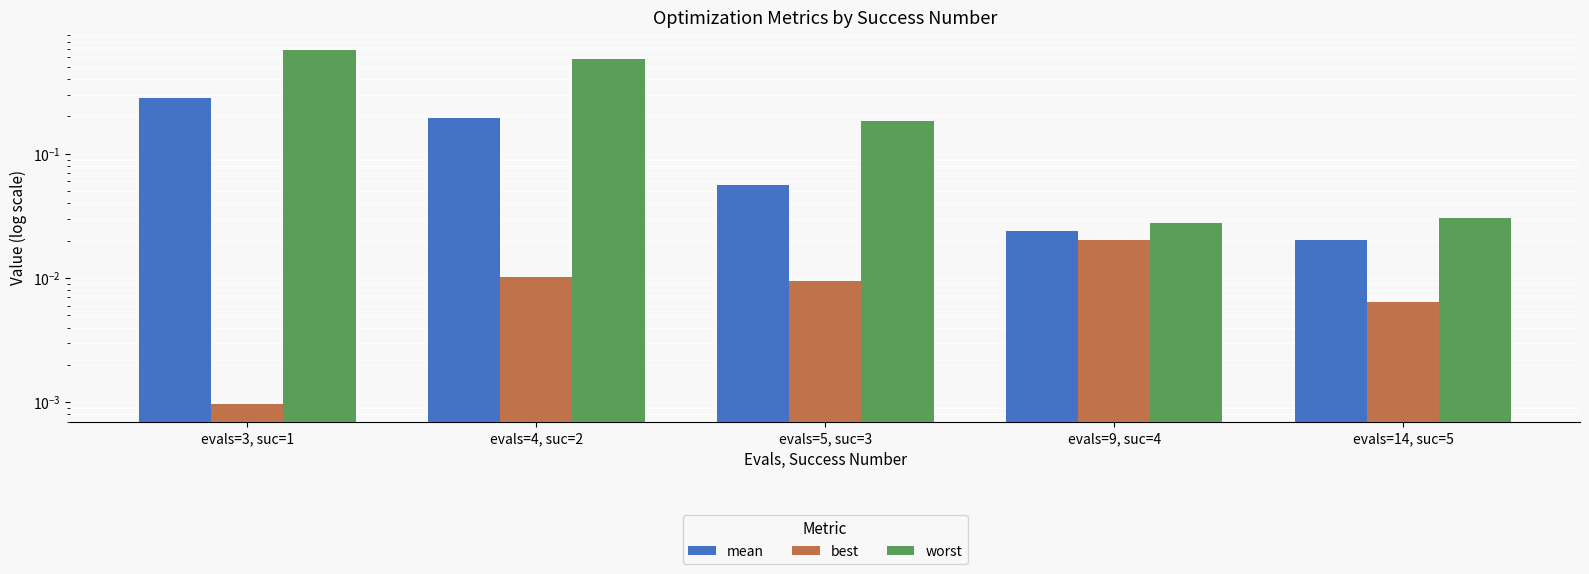

What is the maximum value shown in the chart?

0.7